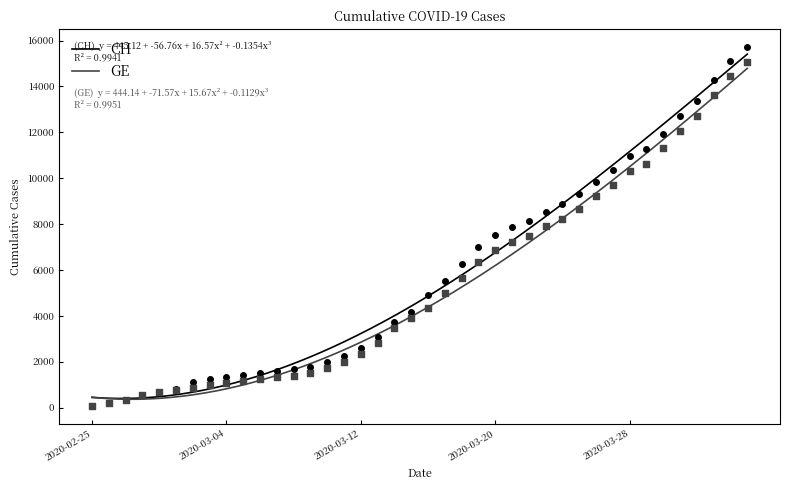

What is the total value across all series at 2020-03-17?

10509